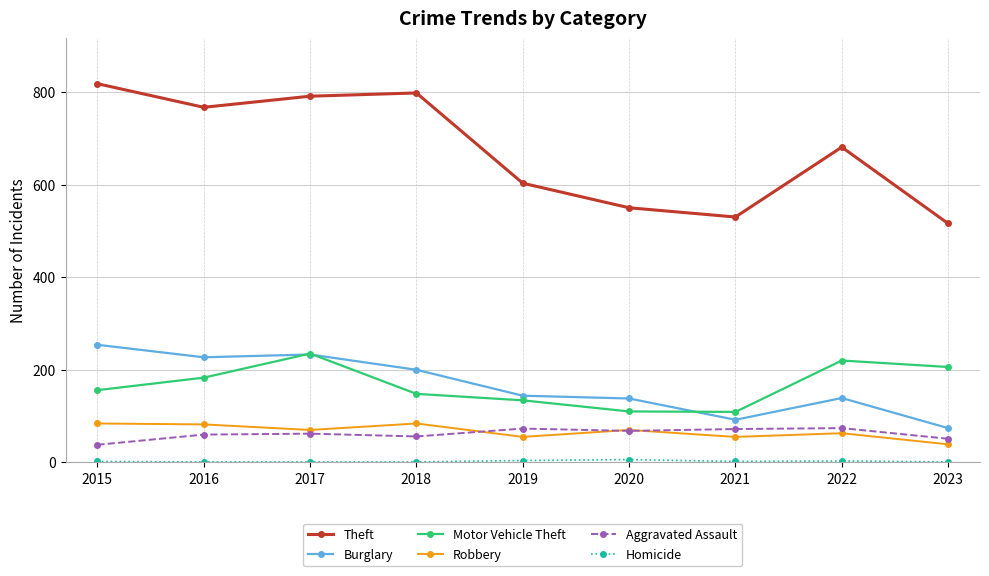

Count the Motor Vehicle Theft values in the range 134 to 206.

5